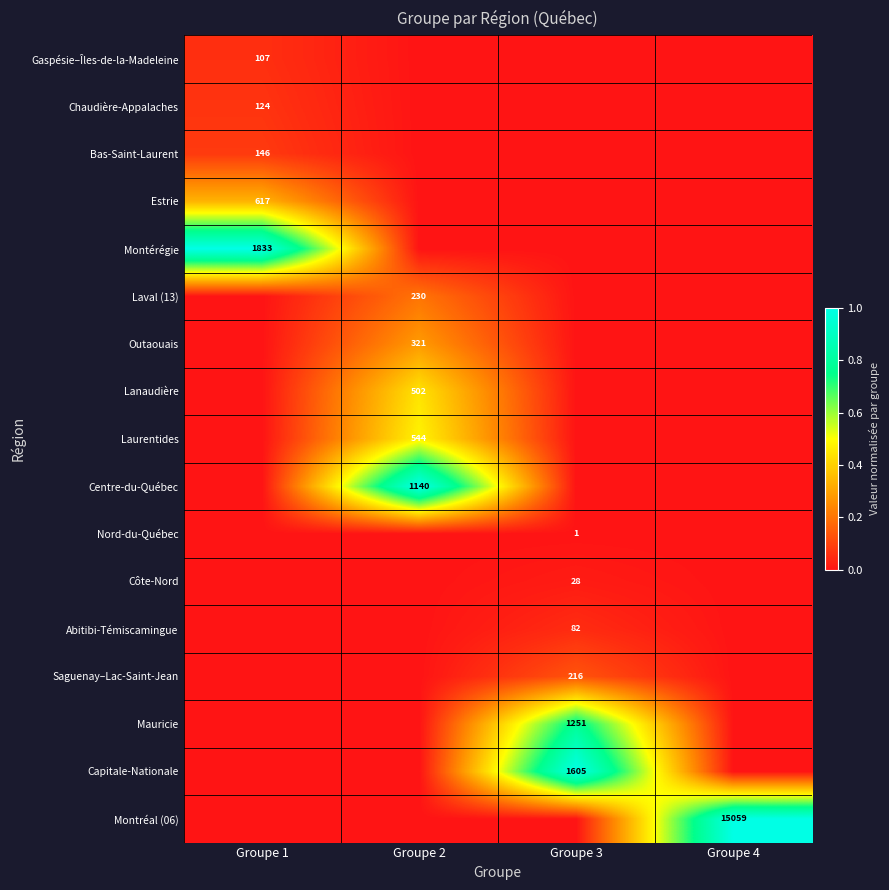

True or false: Saguenay–Lac-Saint-Jean has a value of 216 at Groupe 3.

True